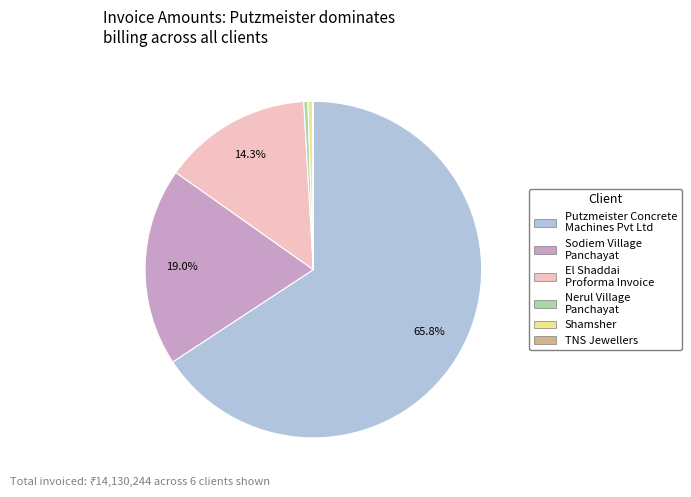

Is it true that Nerul Village Panchayat is 0% of the pie?

True